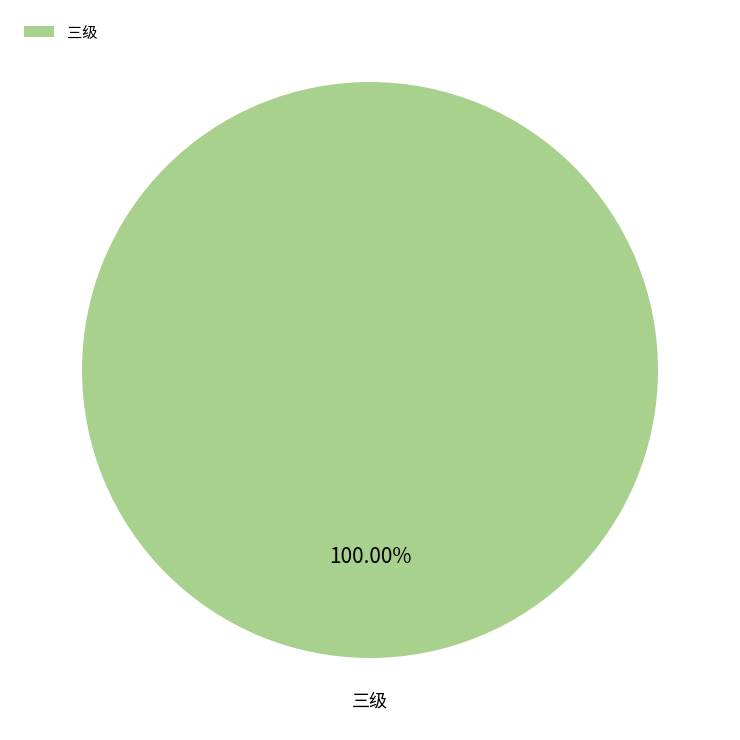

Is there a majority slice in this chart?

Yes